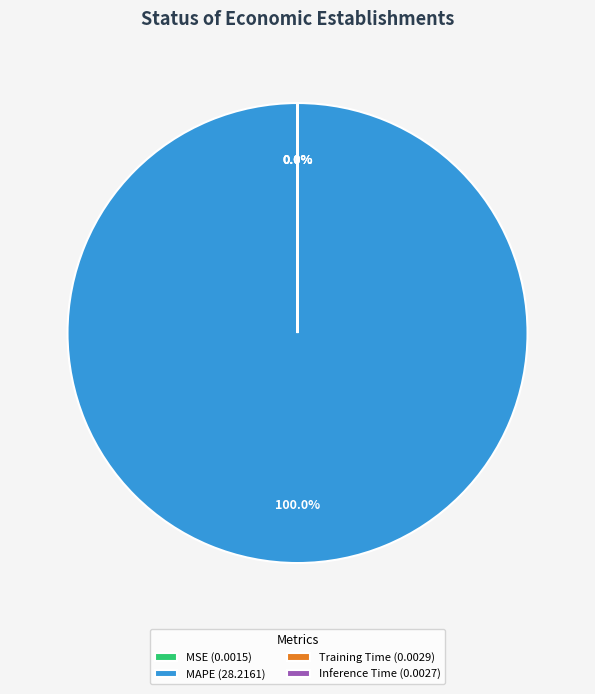

Does MAPE (28.2161) account for over 50% of the chart?

Yes